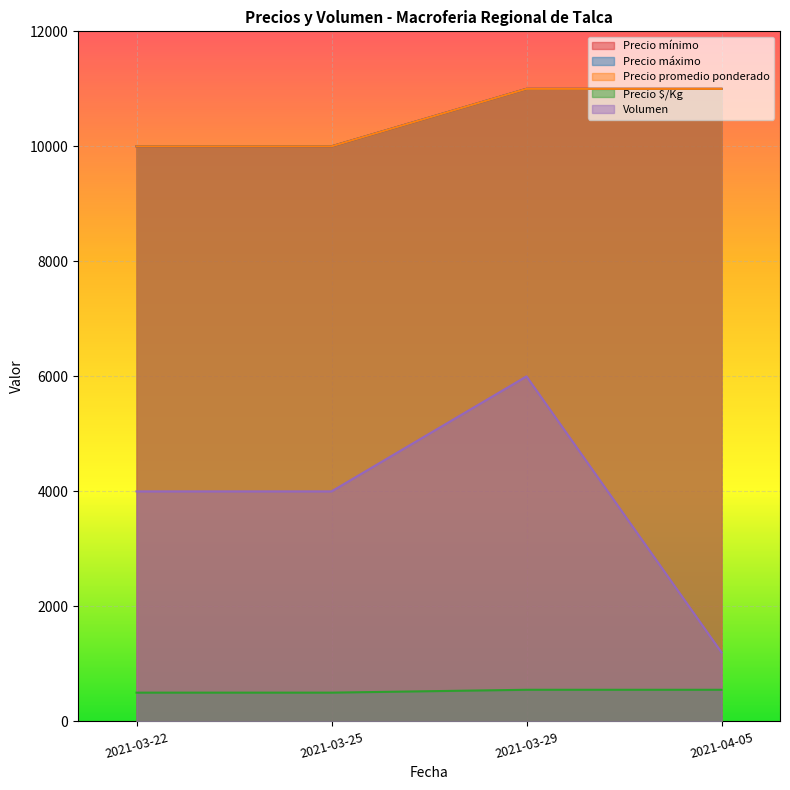

How many interior local peaks does the Volumen series have?

1